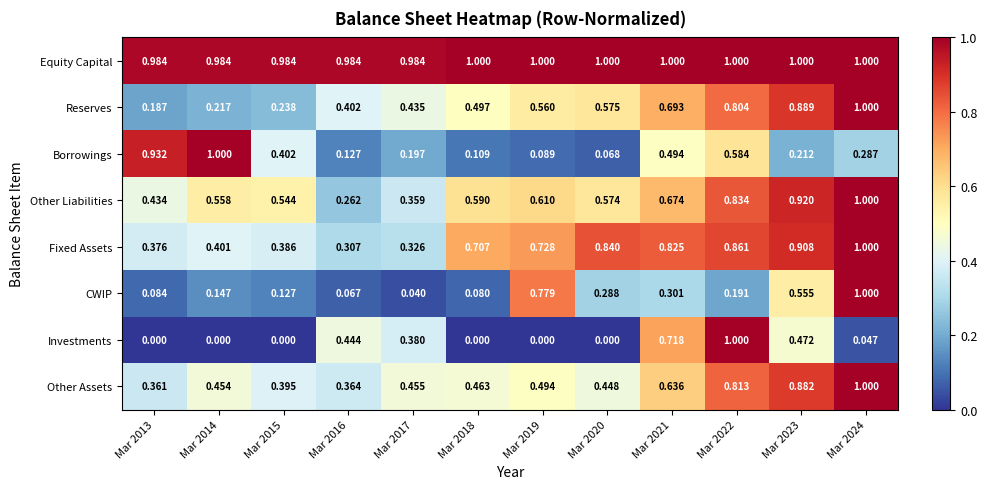

Which series has the largest total across all categories?

Equity Capital